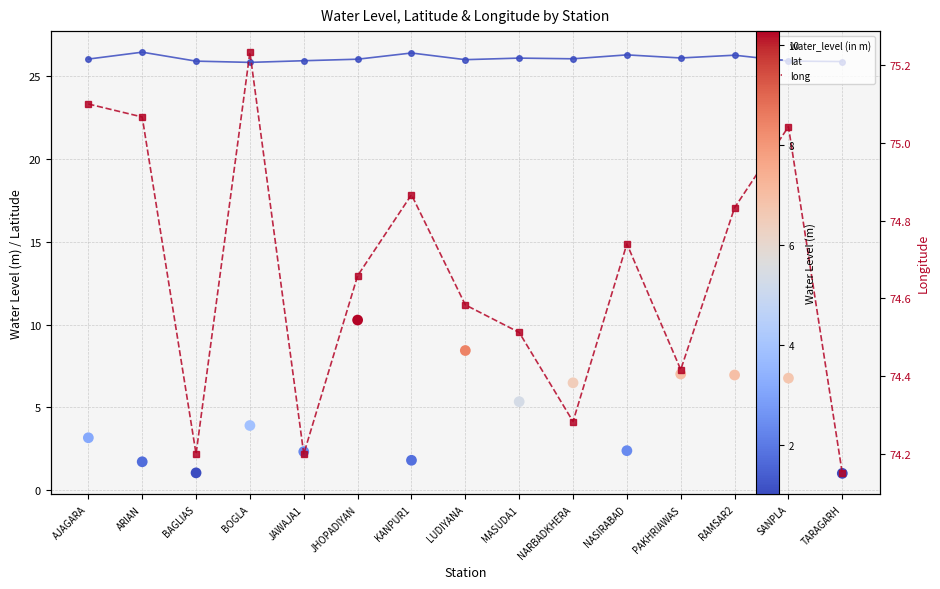

At which category is the sum across all series the highest?

JHOPADIYAN